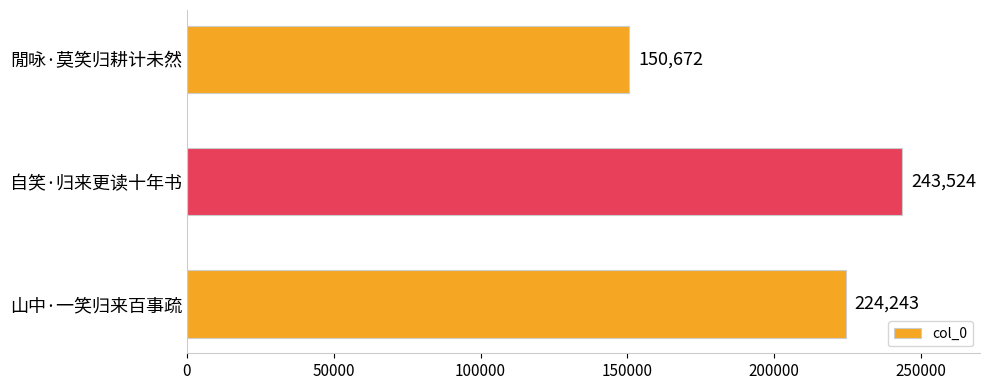

At which category does the chart reach its minimum across all series?

閒咏·莫笑归耕计未然